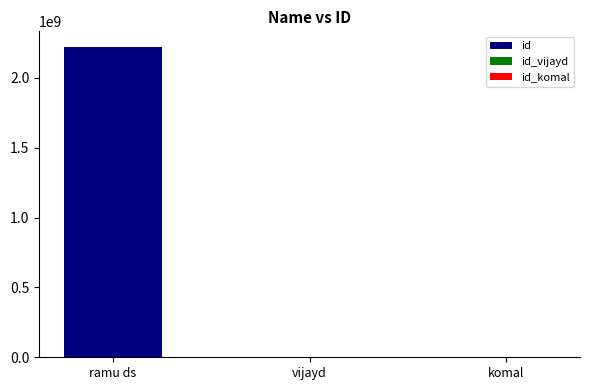

What is the value of the 3rd bar from the left?

5.0